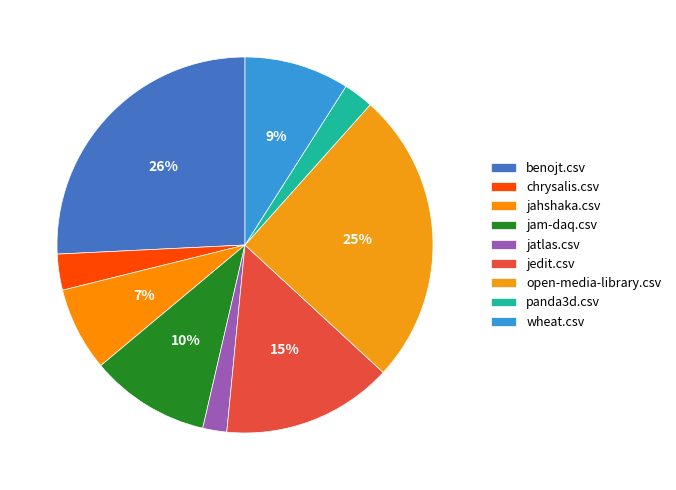

What percentage do open-media-library.csv and jahshaka.csv together represent?

32.5%